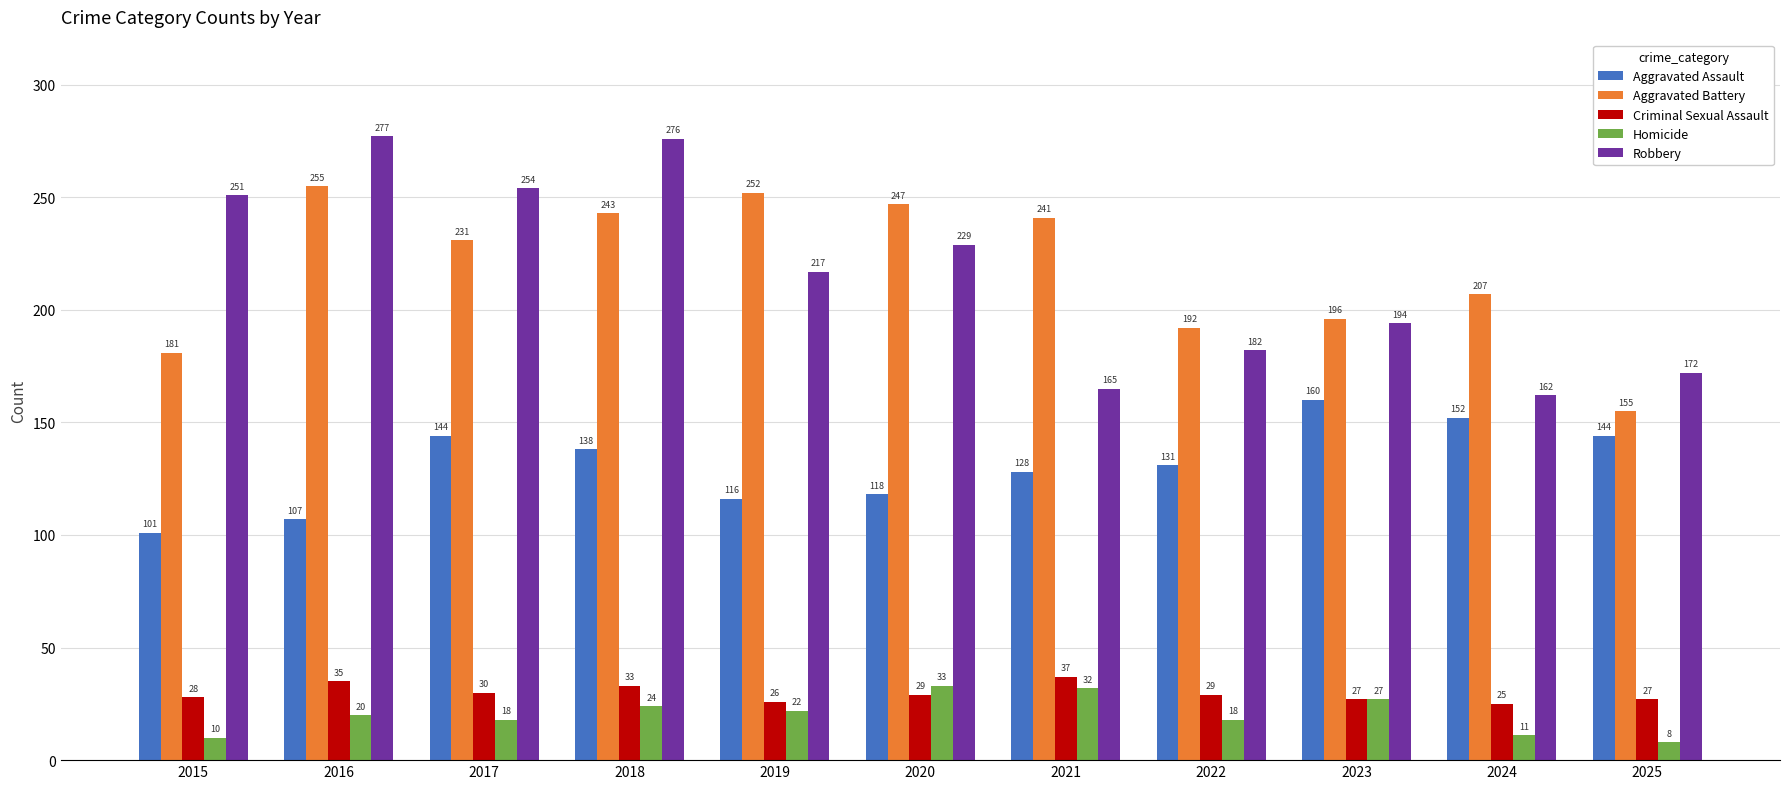

The Aggravated Assault series shows 92 at 2018. True or false?

False